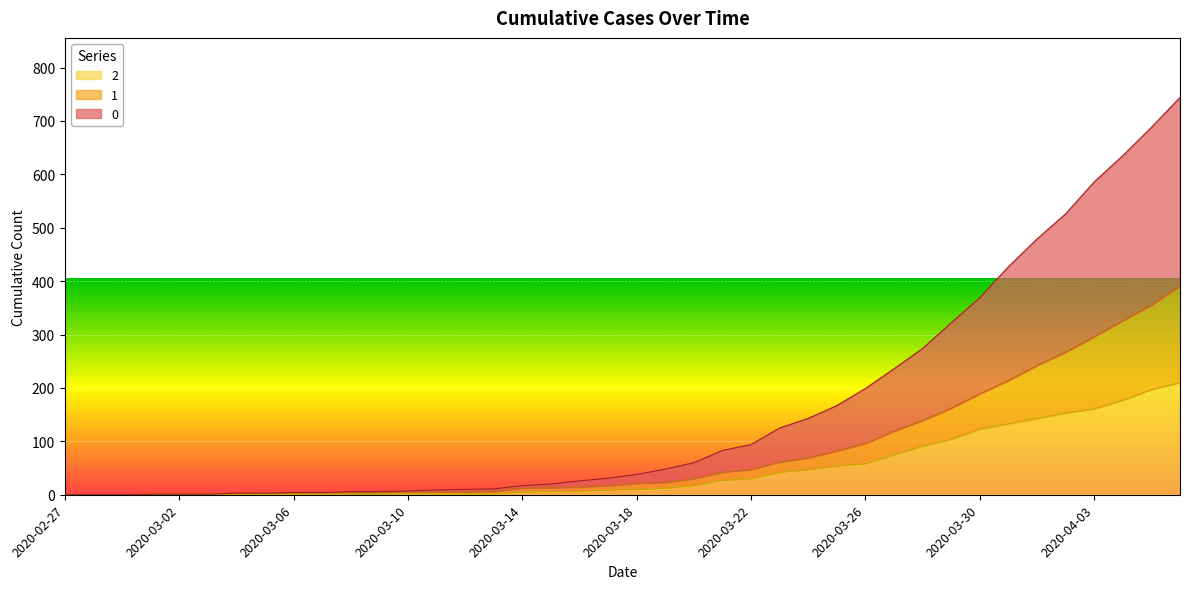

At how many categories does at least one series exceed 450?

6